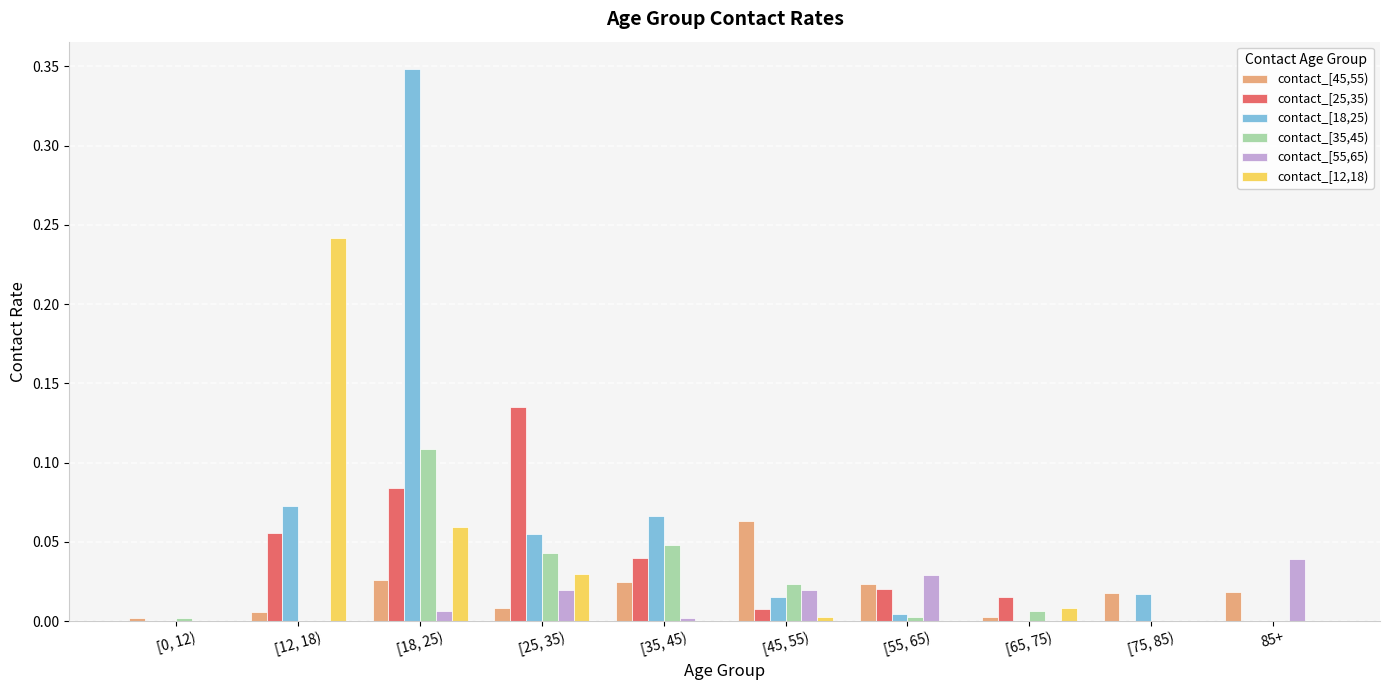

At which label does contact_[35,45) reach its peak?

[18, 25)